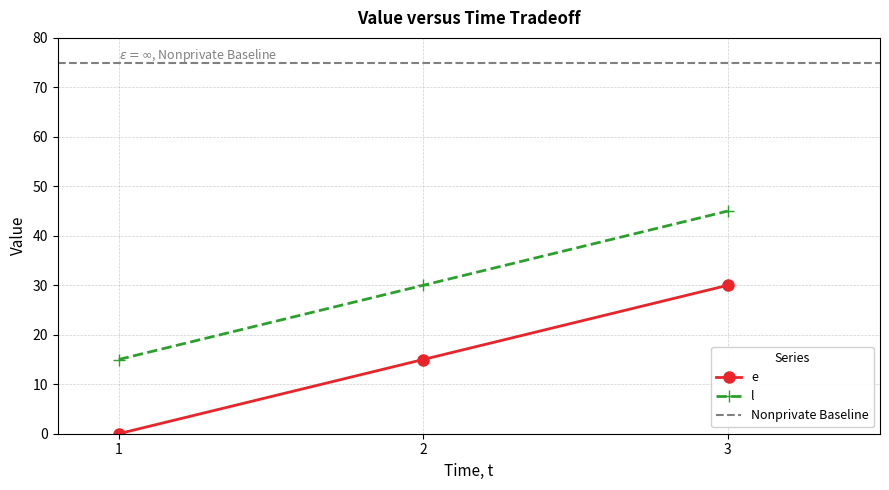

How many lines are shown in the chart?

2